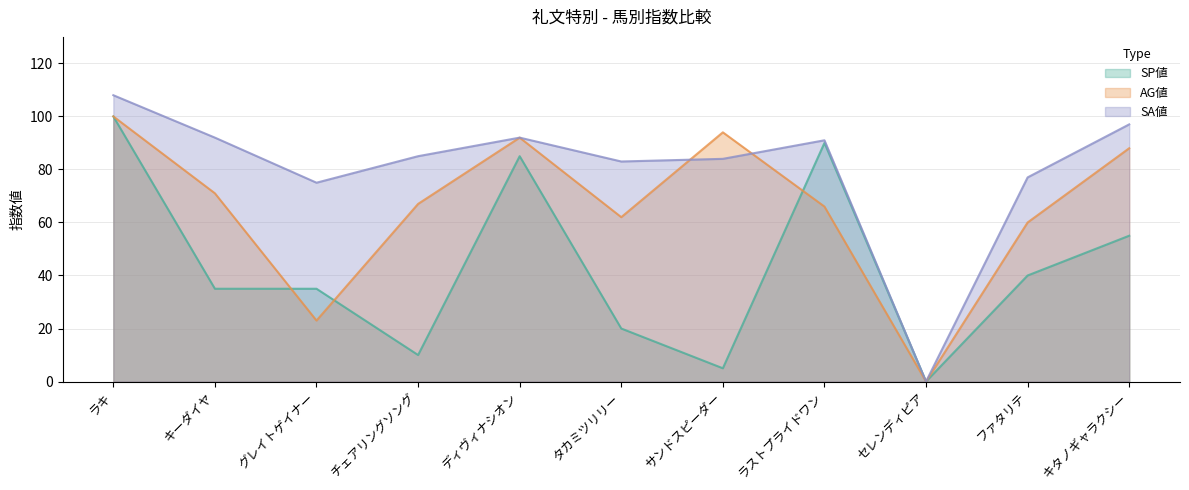

What is the total value across all series at チェアリングソング?

162